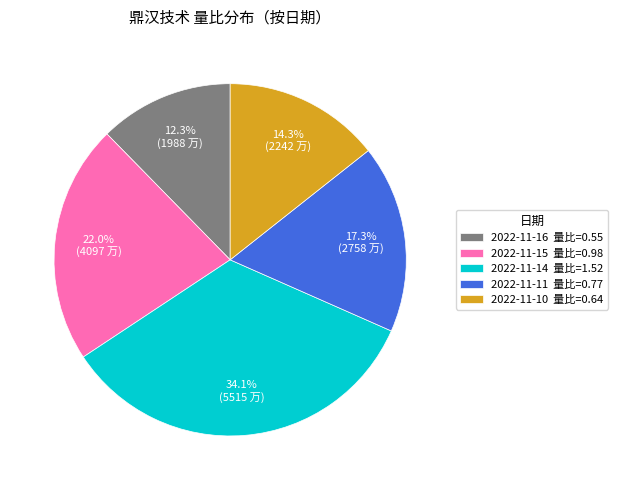

To the nearest percent, what is the difference between the 2022-11-10 and 2022-11-14 slice percentages?

20%